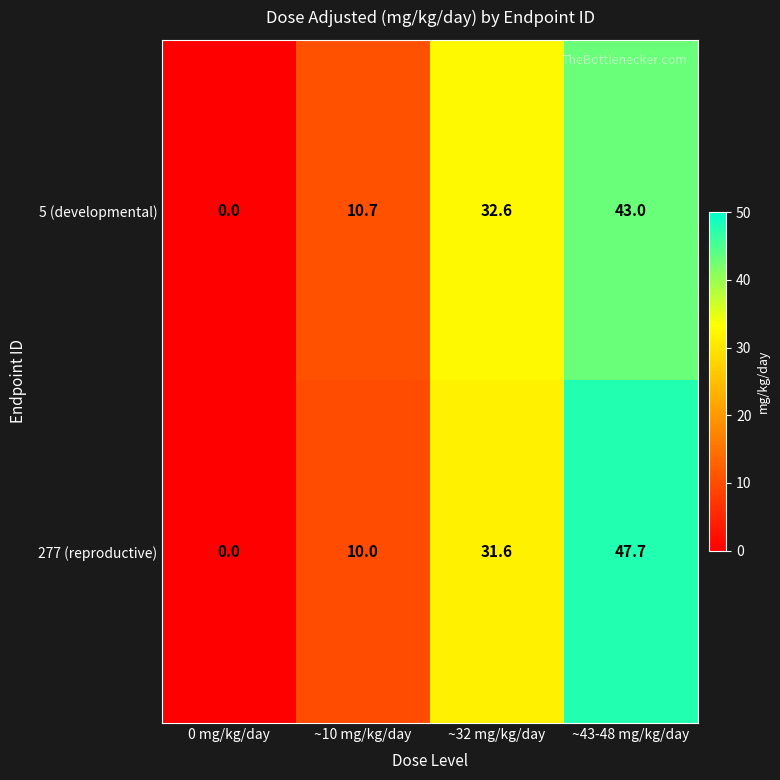

The 277 (reproductive) series shows 31.6 at ~32 mg/kg/day. True or false?

True